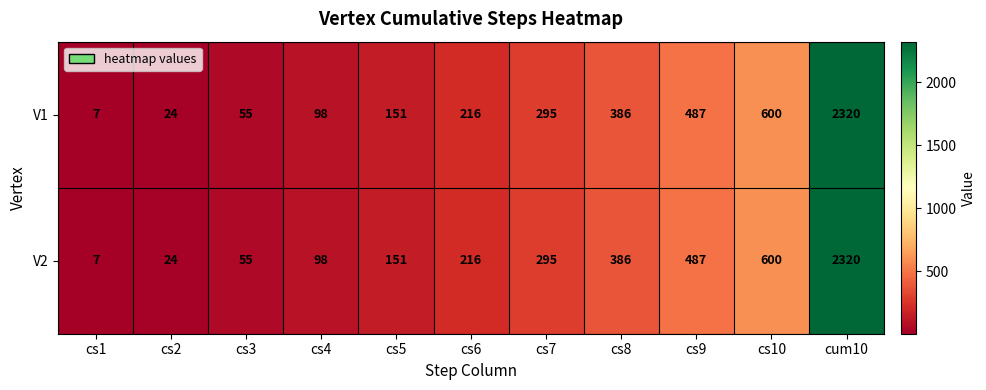

The value of V2 at cs8 is 386. True or false?

True